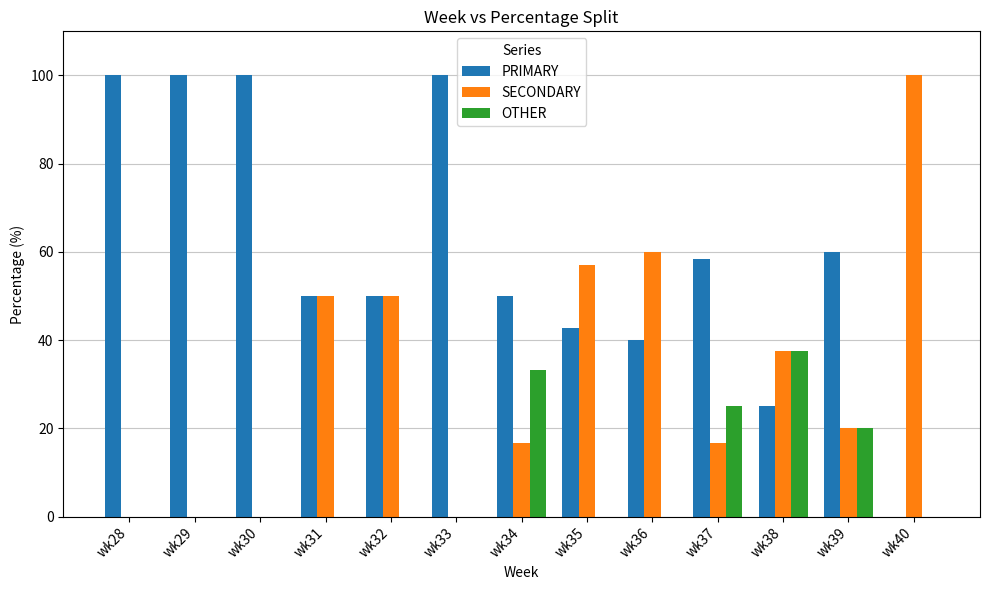

How many data points does each series have?

13